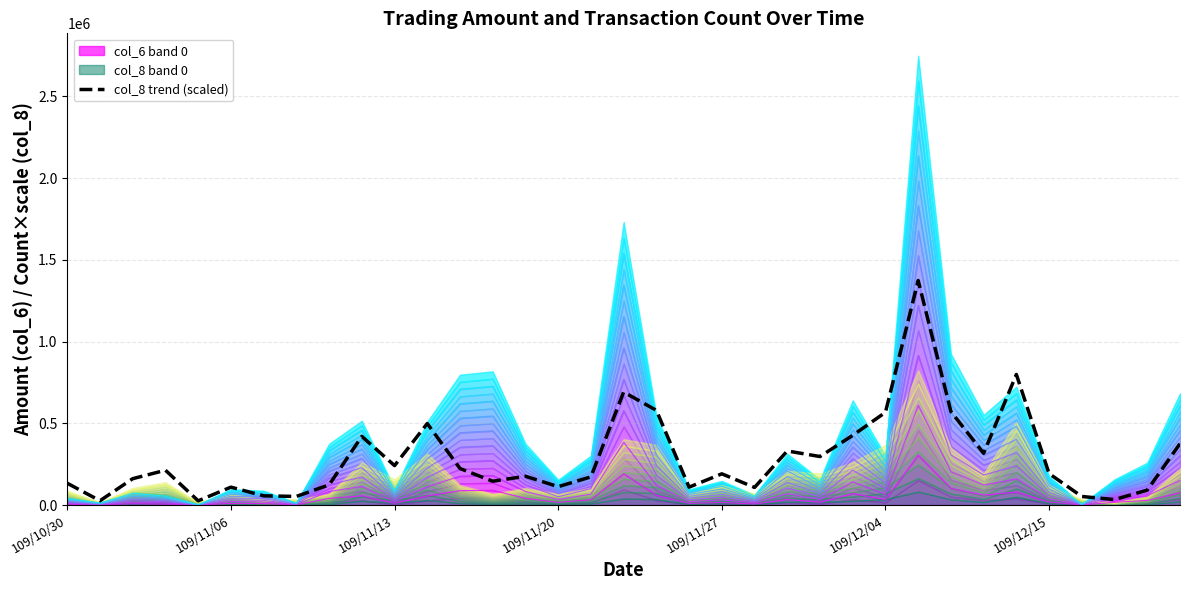

Which has a higher value, 19 or 7?

19